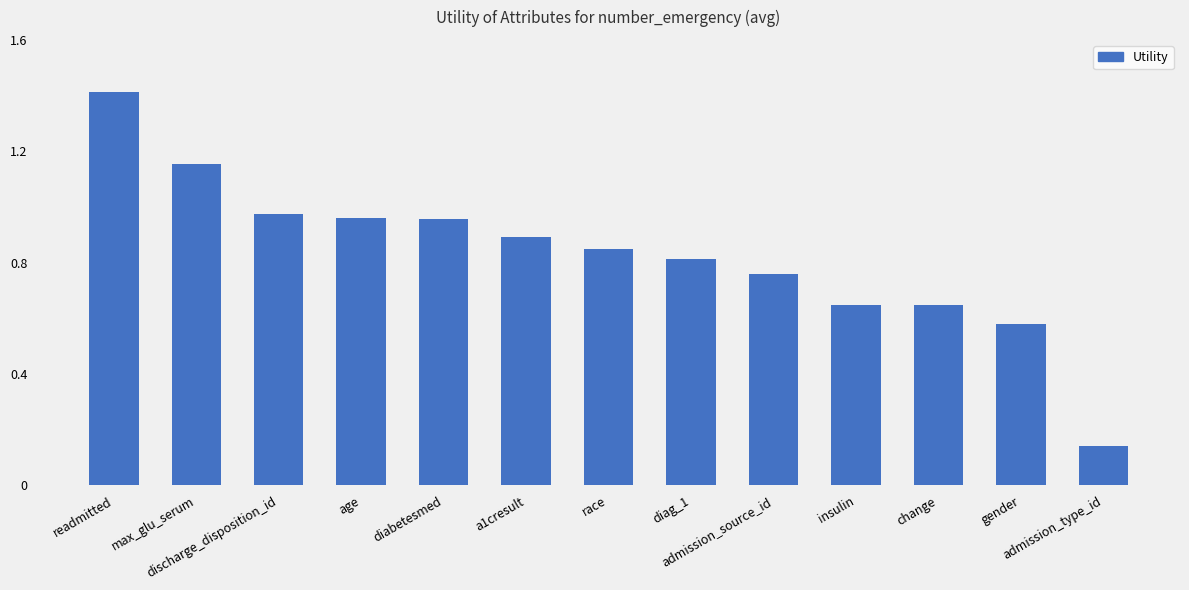

Are the bars horizontal?

No